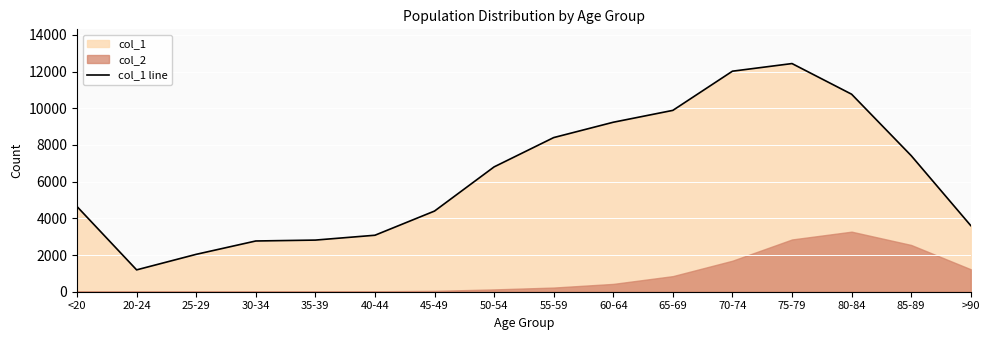

How many categories are shown in the chart?

16